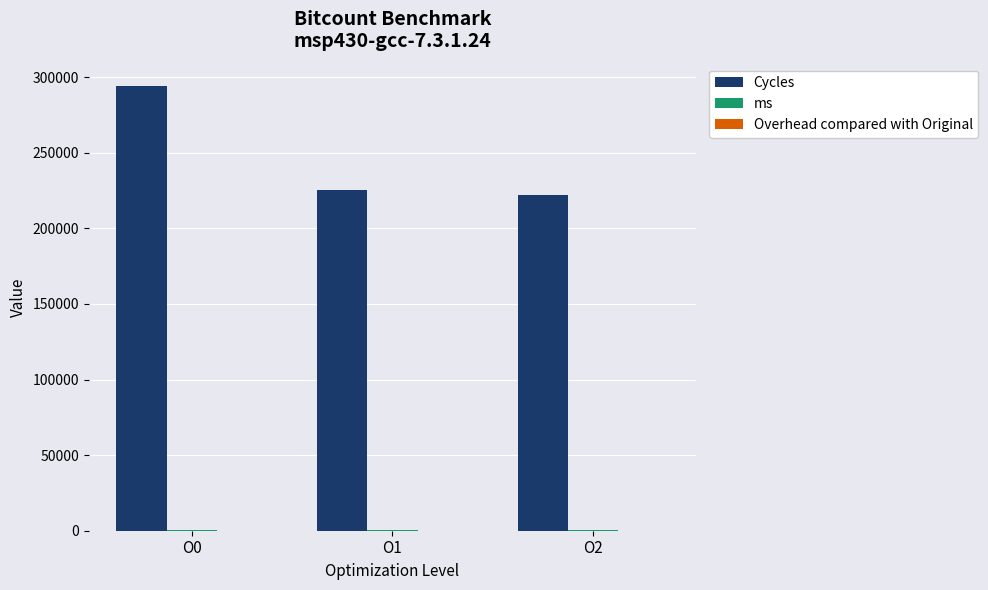

Does the chart contain stacked bars?

No